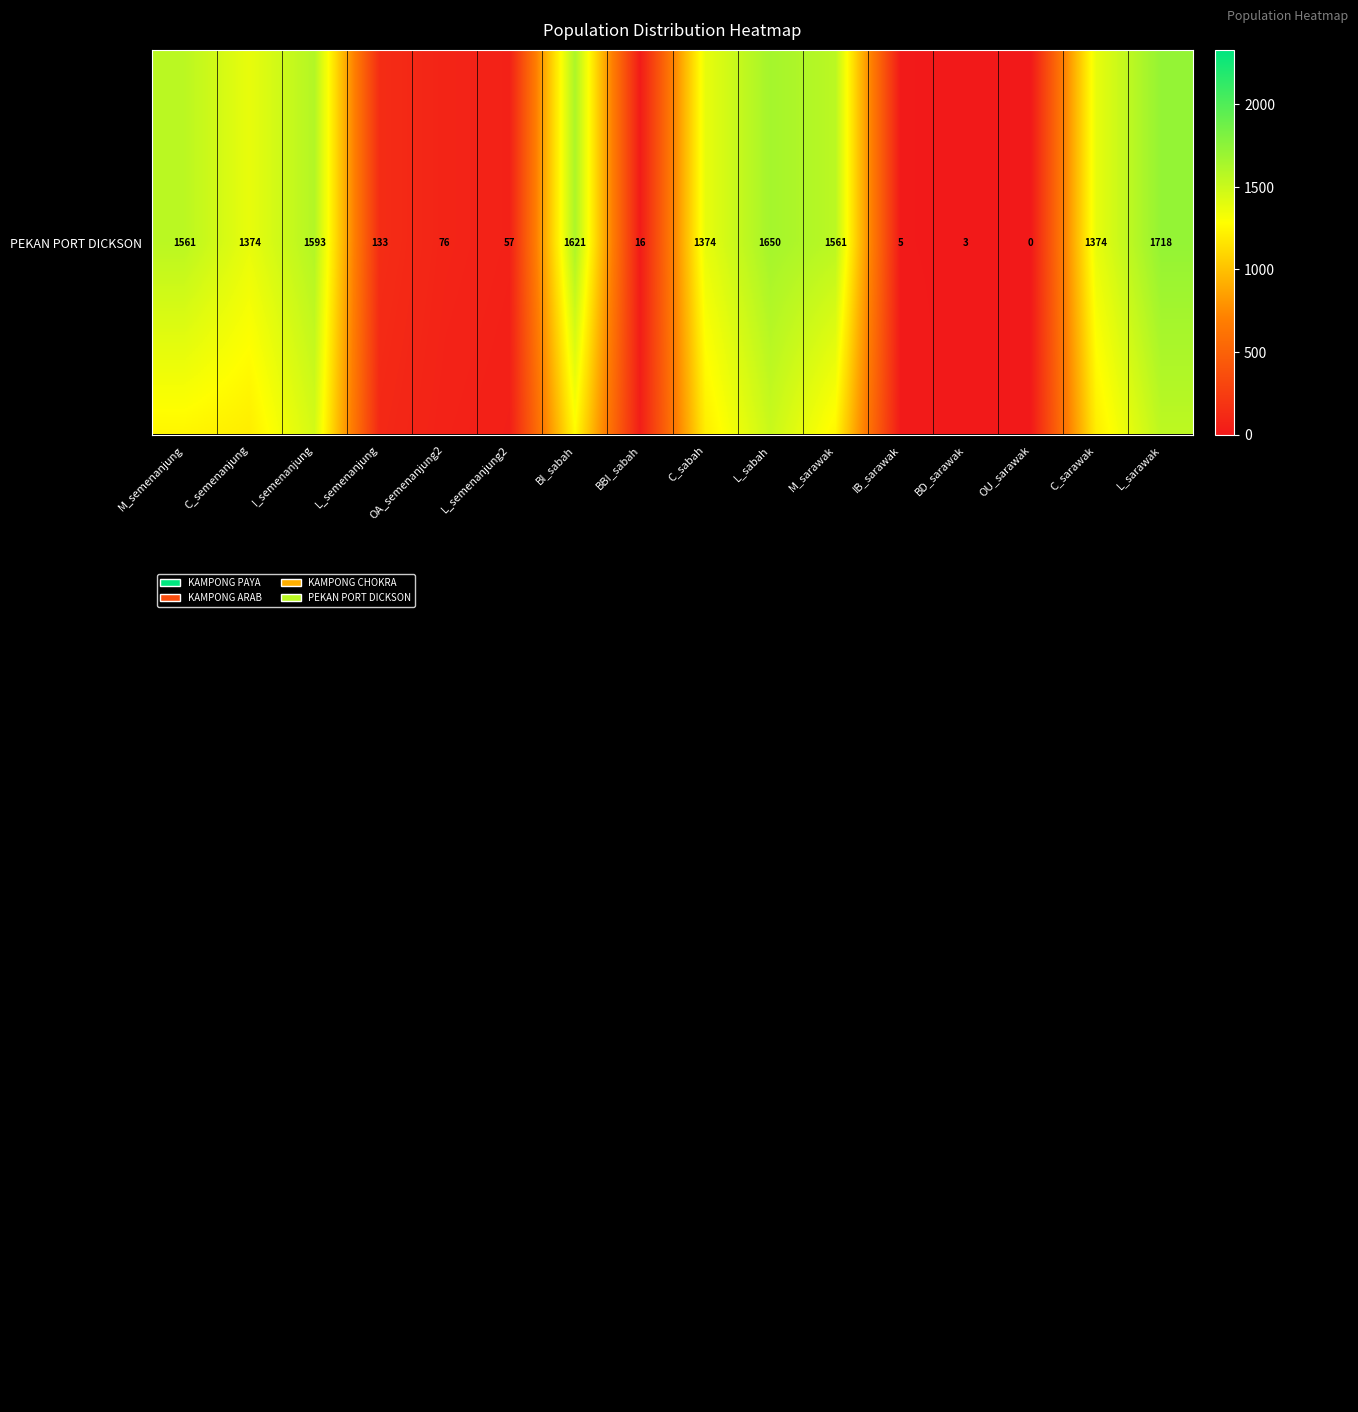

What is the difference between the highest and lowest values at I_semenanjung?

950